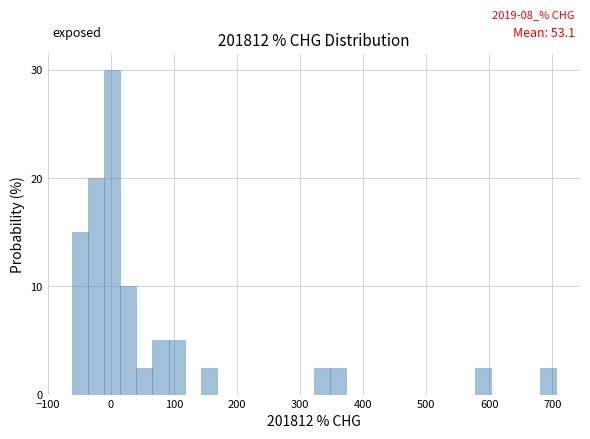

Around what value on the x-axis is the tallest bar? Give the approximate position of its centre, as read against the axis.

0